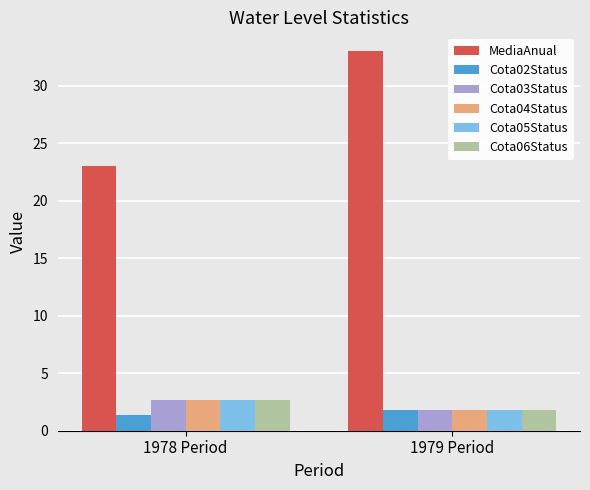

The value of Cota06Status at 1978 Period is 0.7. True or false?

False